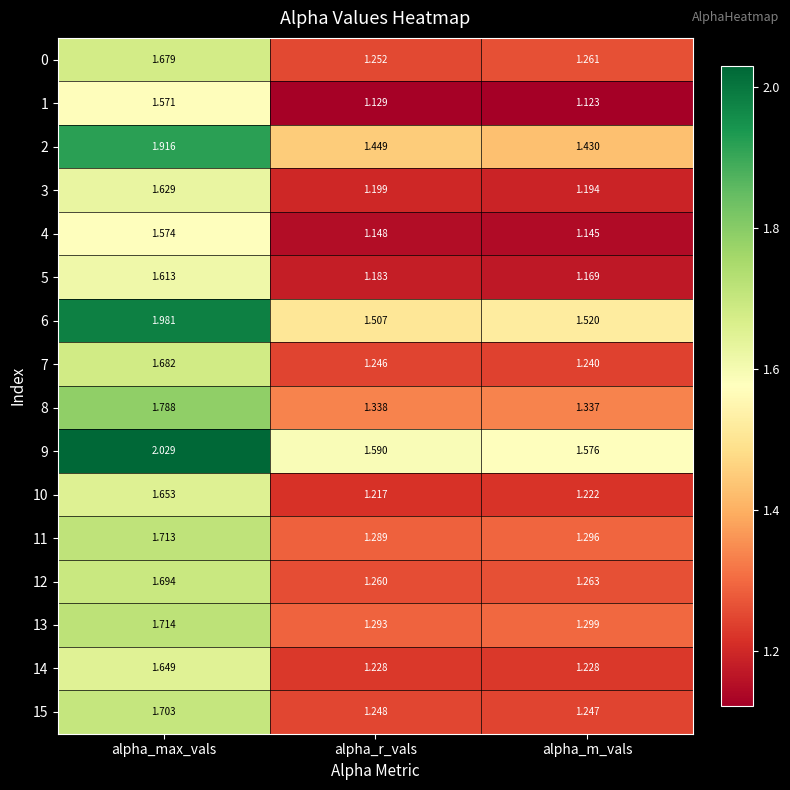

At how many categories does at least one series exceed 2?

1